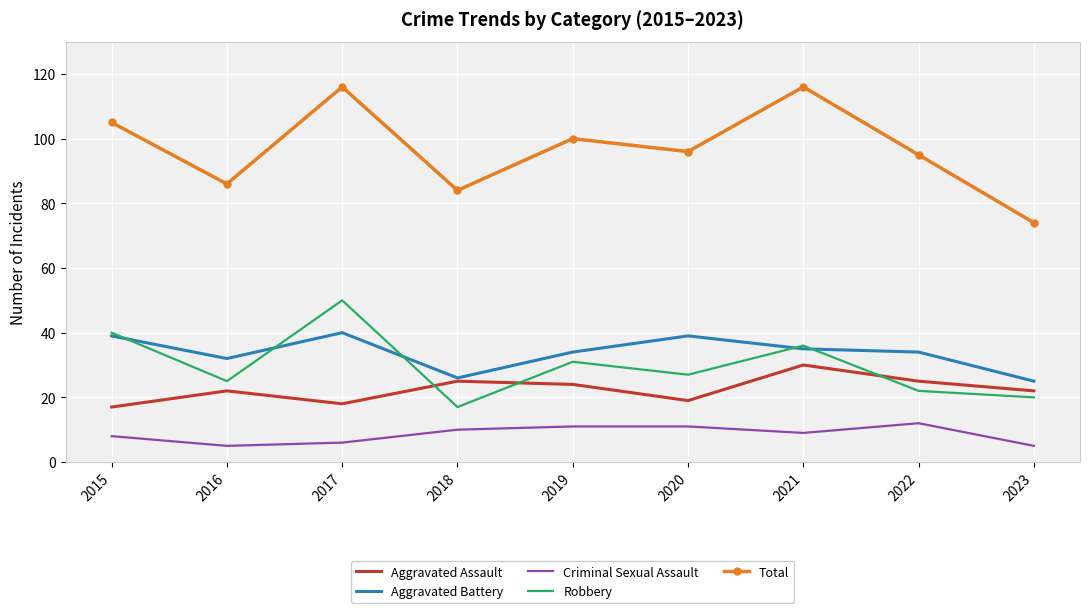

How many Criminal Sexual Assault values are between 6 and 11?

6